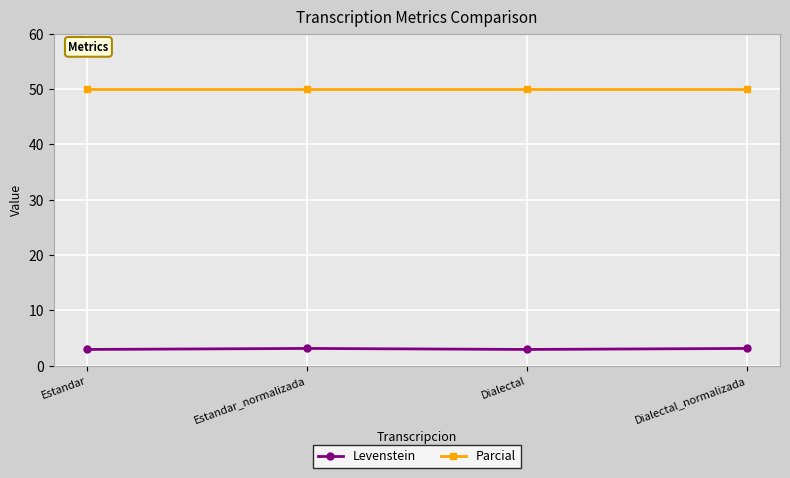

True or false: Levenstein and Parcial intersect in this chart.

False